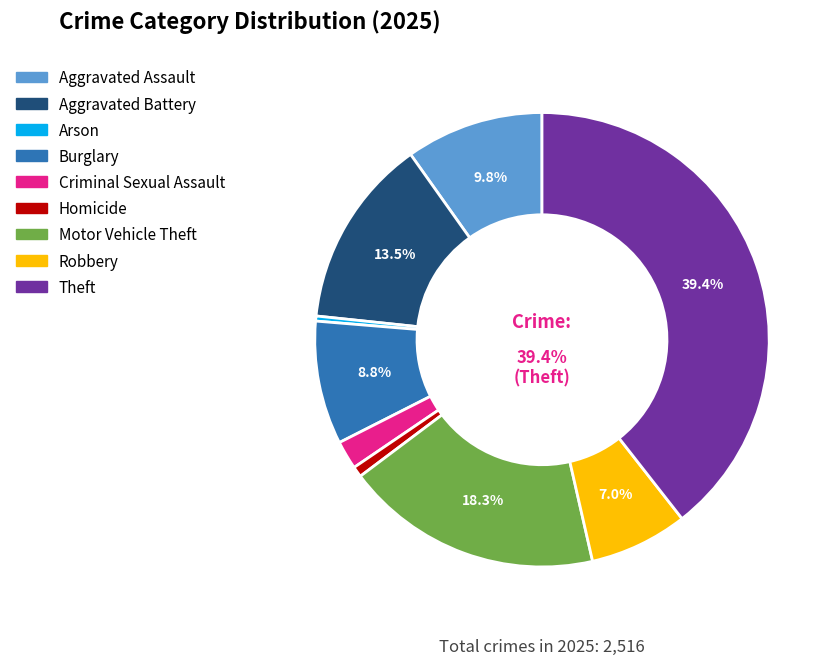

Combined, what portion of the pie is Aggravated Assault and Robbery?

16.8%